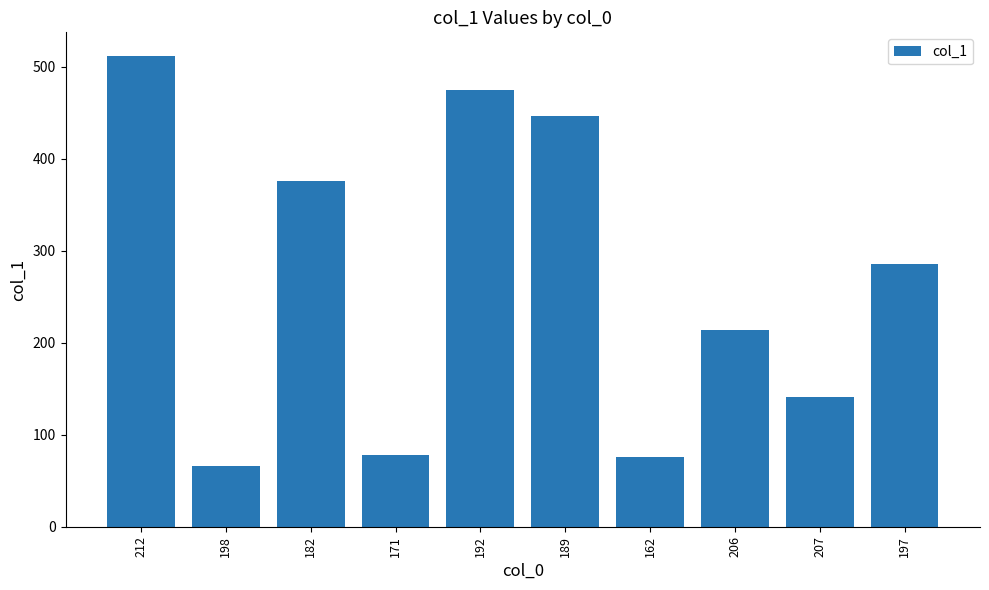

Which has a higher value, 192 or 212?

212